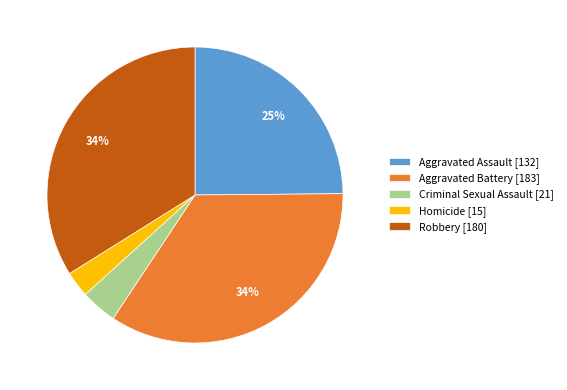

What percentage is the Homicide slice, to the nearest percent?

3%